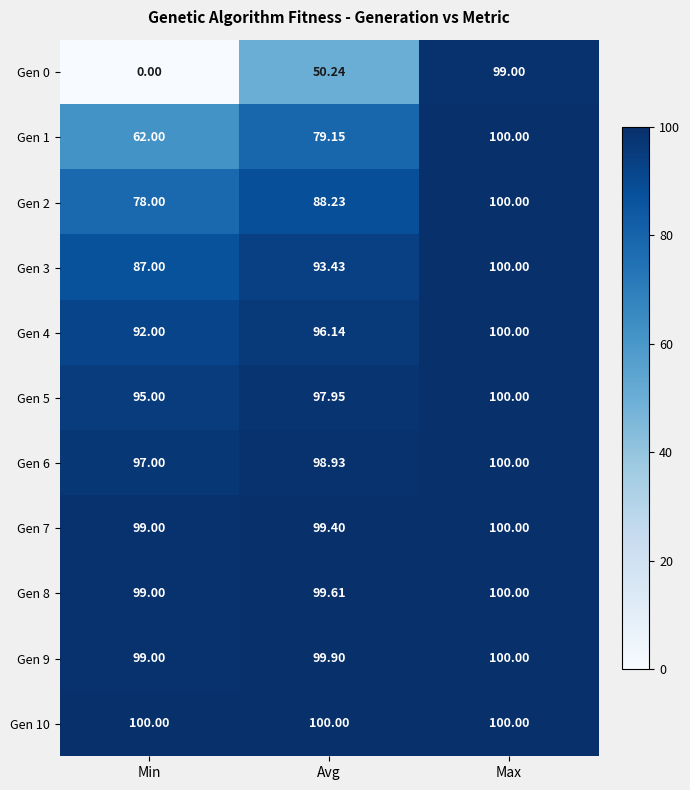

How many data points in Gen 2 are above 88?

2